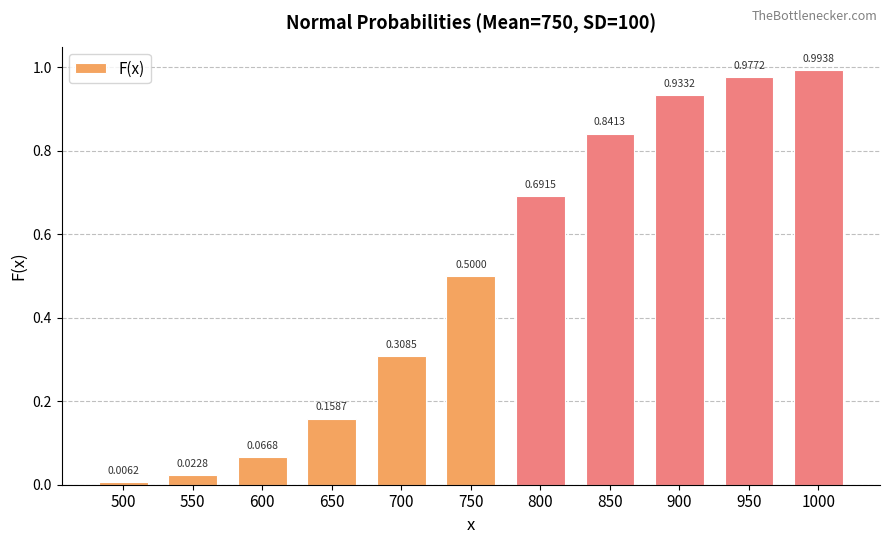

Rank the categories by value from lowest to highest.

500, 550, 600, 650, 700, 750, 800, 850, 900, 950, 1000